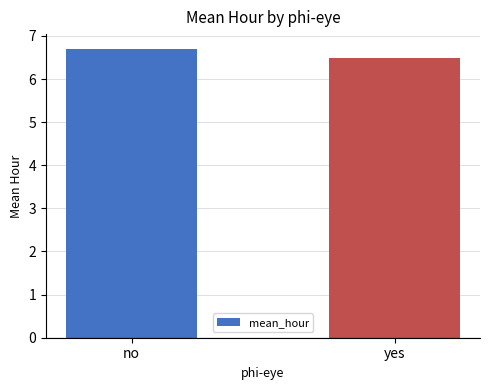

Reading right to left, what are all the values shown in this chart?

6.5	6.7